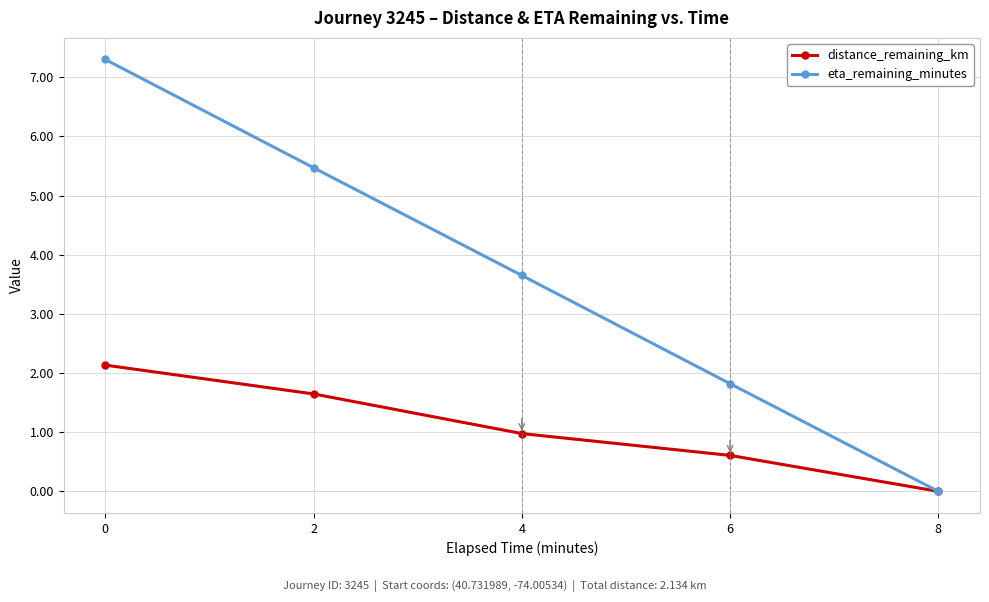

Which series has the widest spread of values?

eta_remaining_minutes